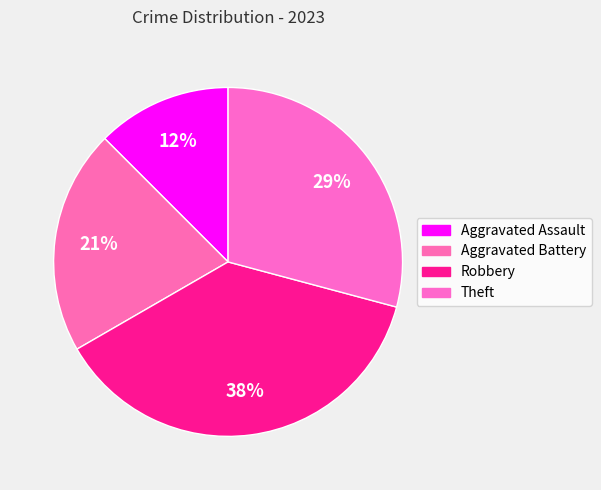

To the nearest percent, what is the average slice percentage?

25%